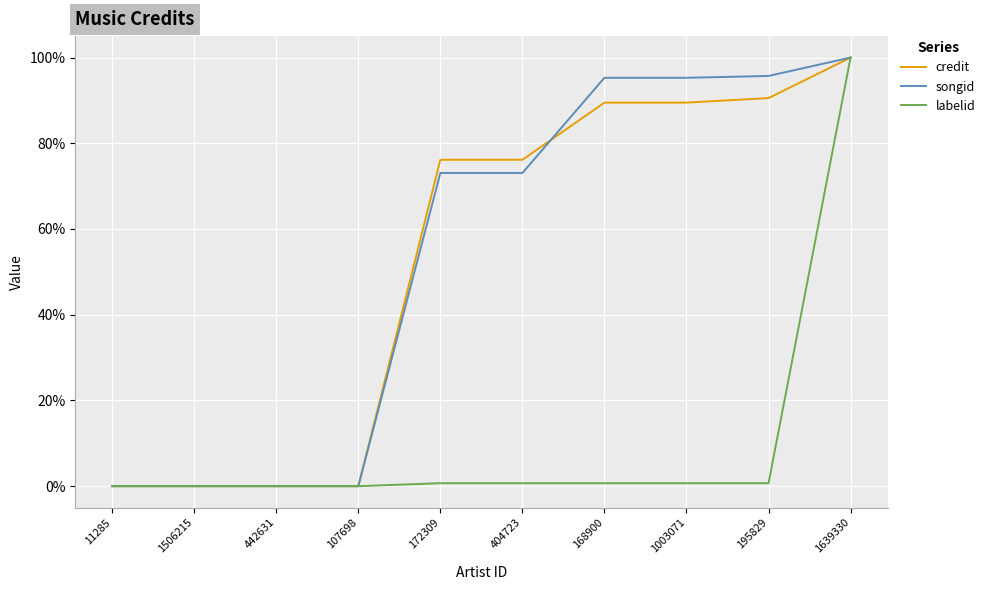

Which has a higher value, 168900 or 1506215?

168900